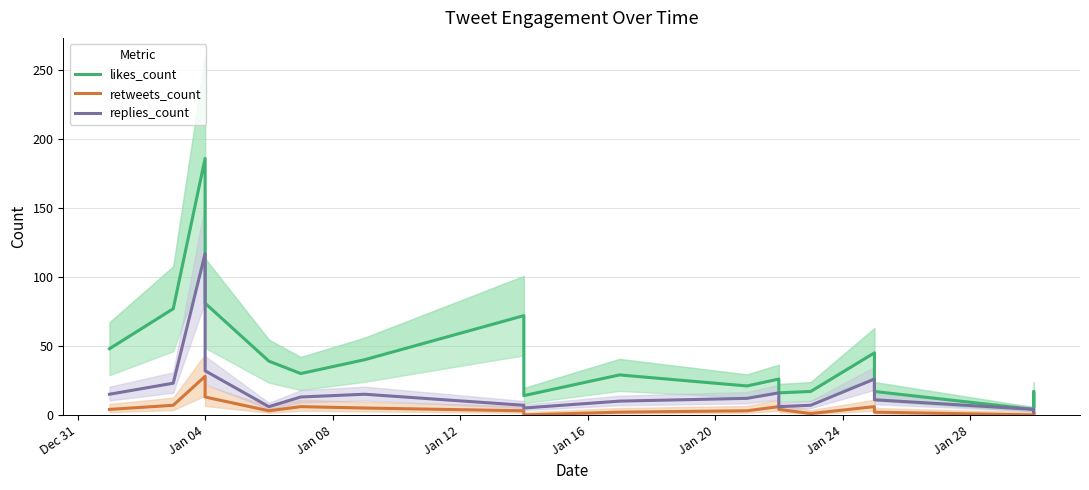

Rank the series by their average value, from lowest to highest.

retweets_count, replies_count, likes_count